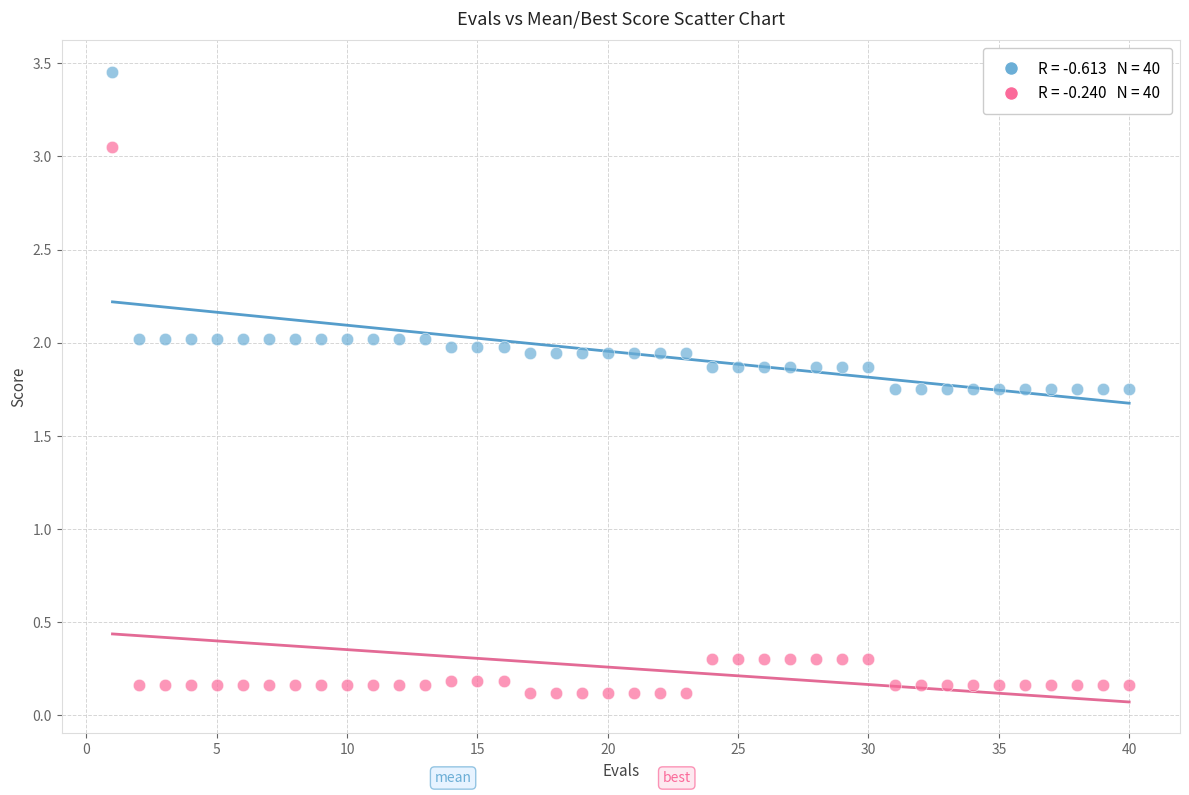

Across all data points, what is the range of Y values (max minus min)?

3.3